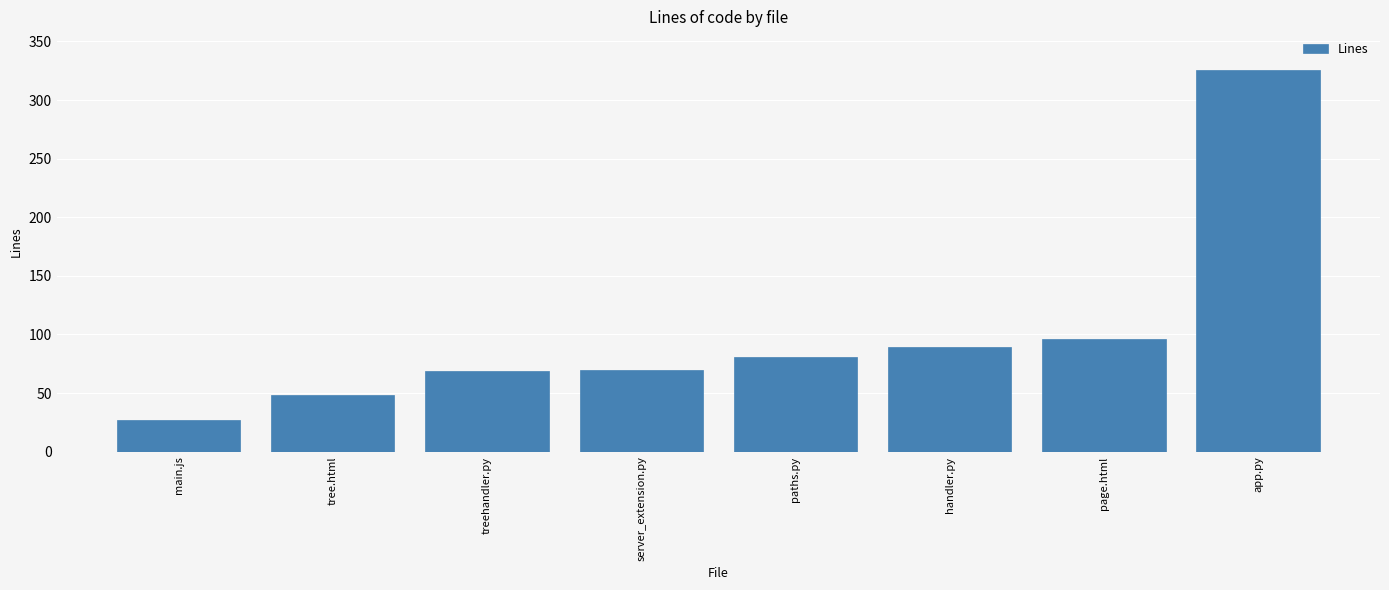

True or false: the data shows 438 at app.py.

False